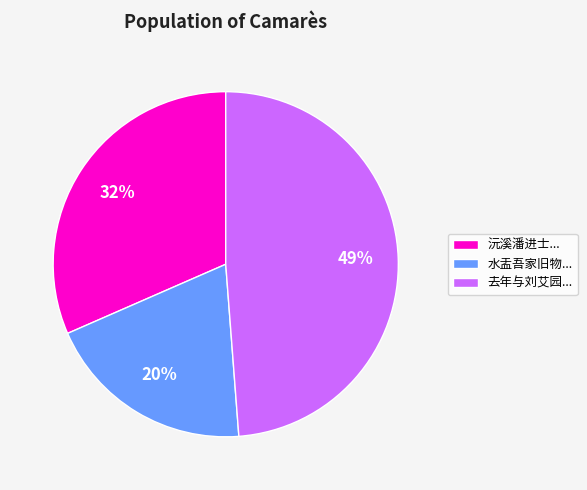

The 去年与刘艾园... slice represents 49% of the pie. True or false?

True